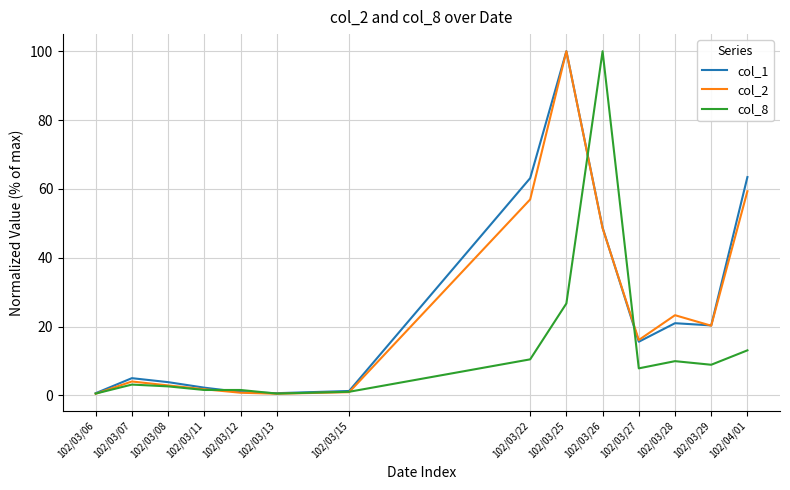

Where does the col_8 series first go above 7?

102/03/22